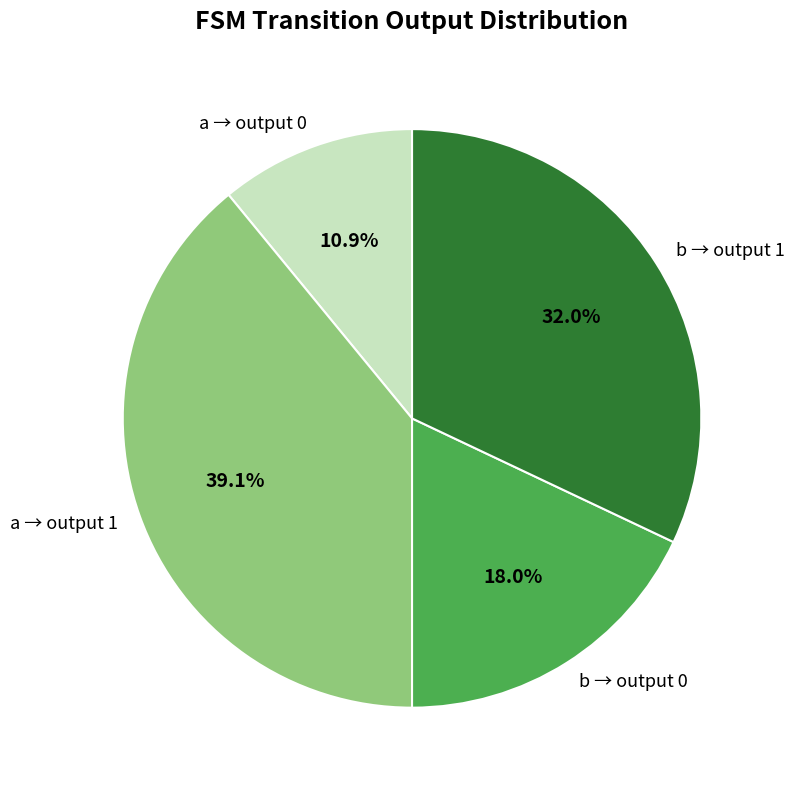

Does any single category account for the majority?

No